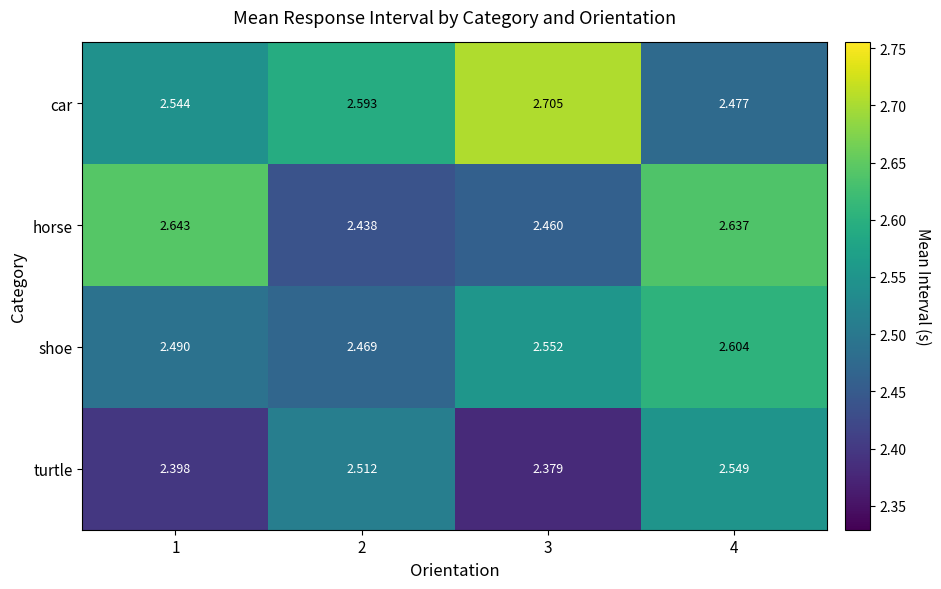

Which series has the largest total across all categories?

car